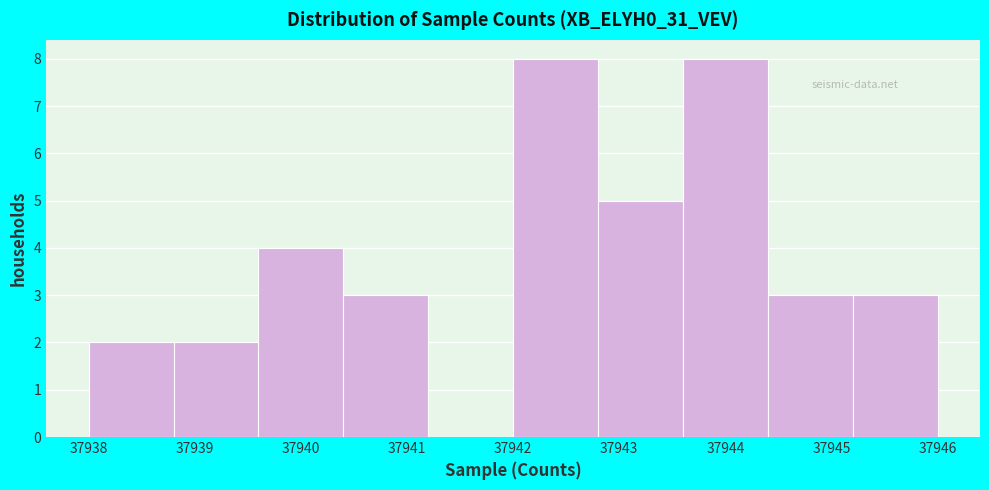

Reading left to right, transcribe this chart: for each bar, give the range it covers on the x-axis and its height. The values are not printed on the chart, so give them approximately, as read against the axis.

37938.0 to 37938.8: 2
37938.8 to 37939.6: 2
37939.6 to 37940.4: 4
37940.4 to 37941.2: 3
37941.2 to 37942.0: 0
37942.0 to 37942.8: 8
37942.8 to 37943.6: 5
37943.6 to 37944.4: 8
37944.4 to 37945.2: 3
37945.2 to 37946.0: 3